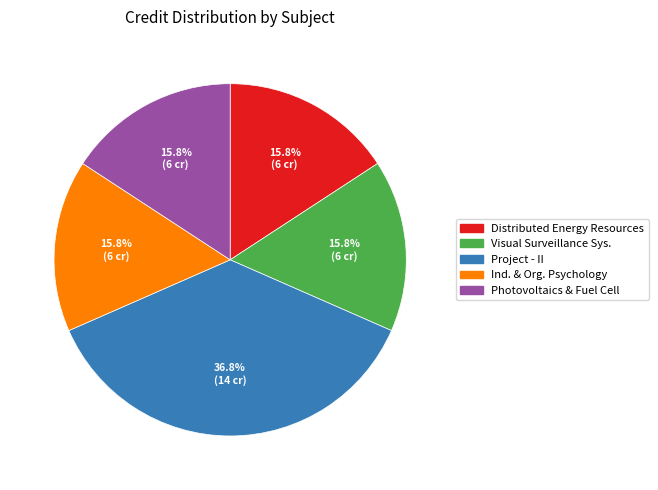

Does any single category account for the majority?

No